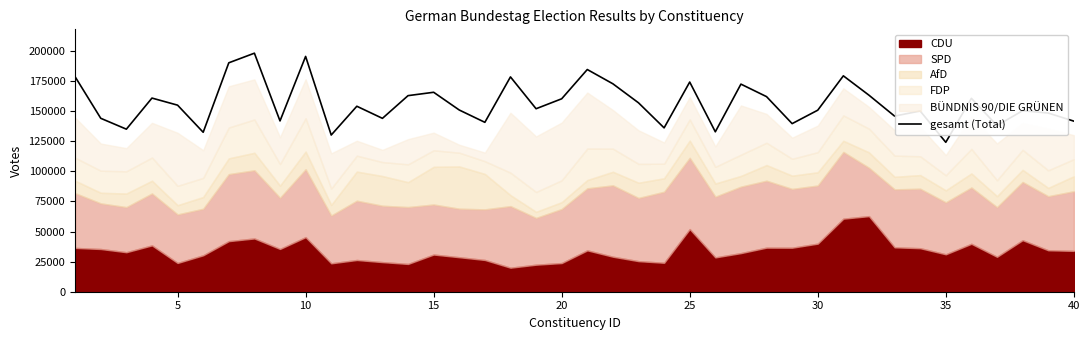

What is the average value?

156467